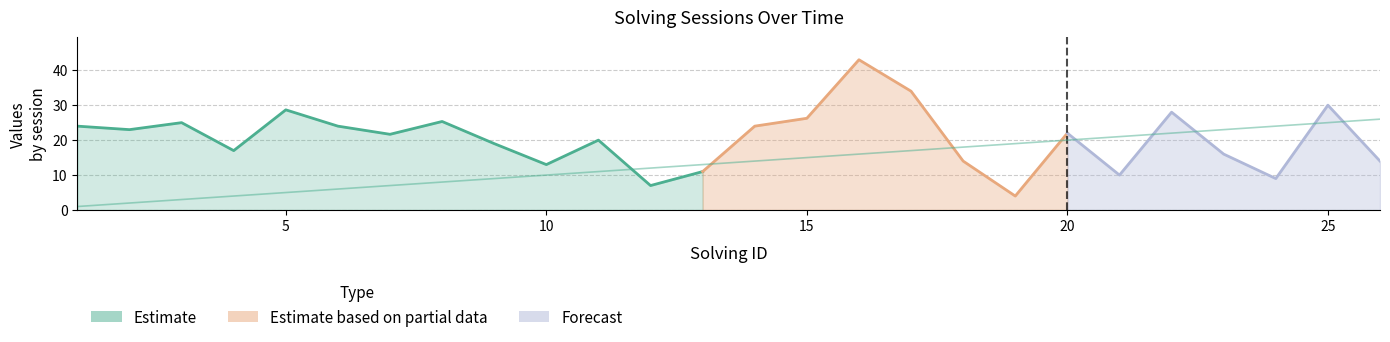

What is the smallest value displayed?

1